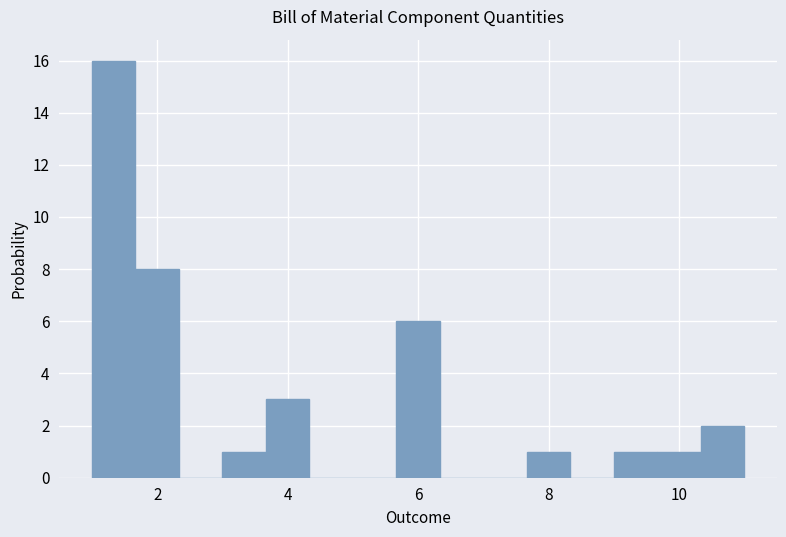

Read against the x-axis, roughly where is the centre of the tallest bar?

1.4